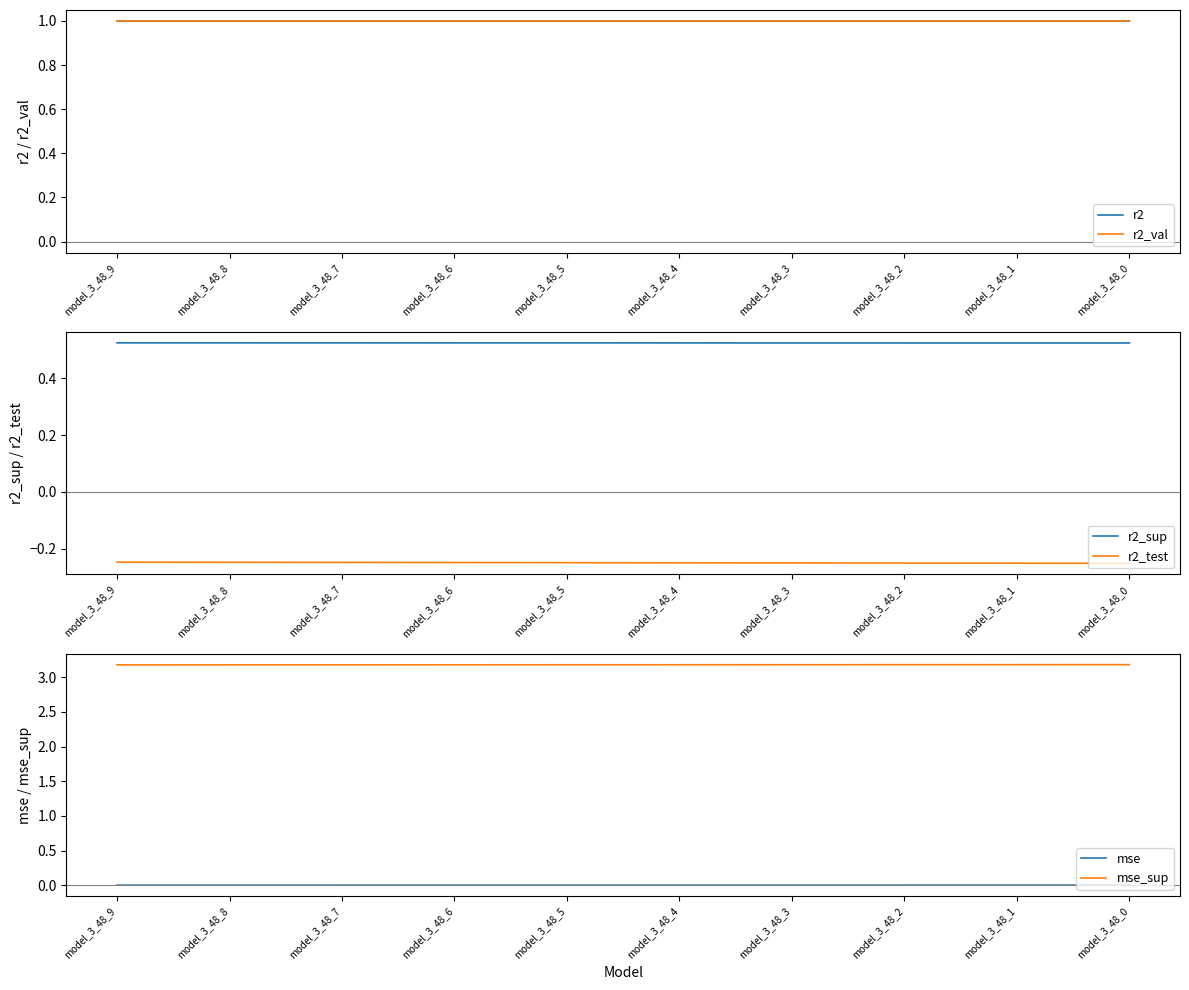

The value of r2_sup at model_3_48_0 is 0.5. True or false?

True